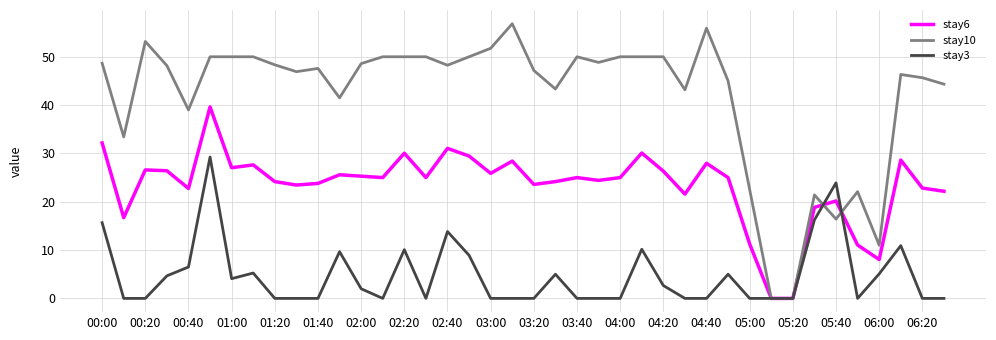

Which series has the largest range (max minus min)?

stay10